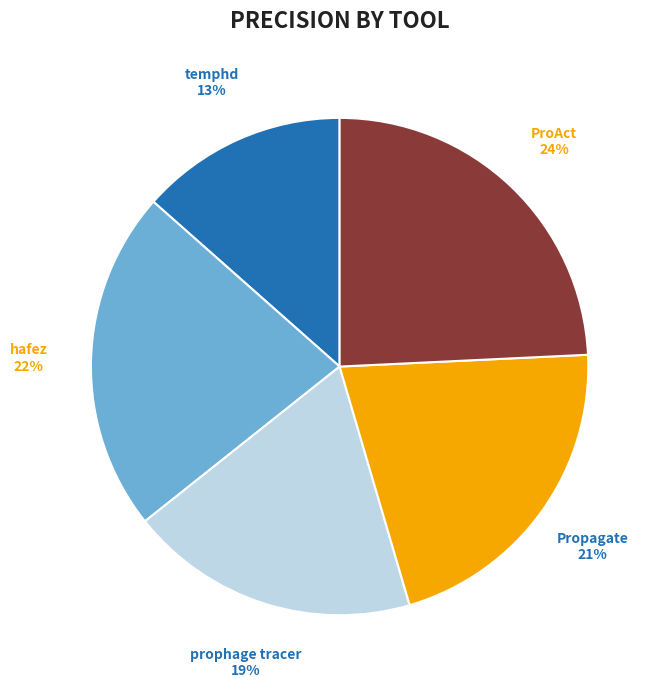

Does any single category account for the majority?

No